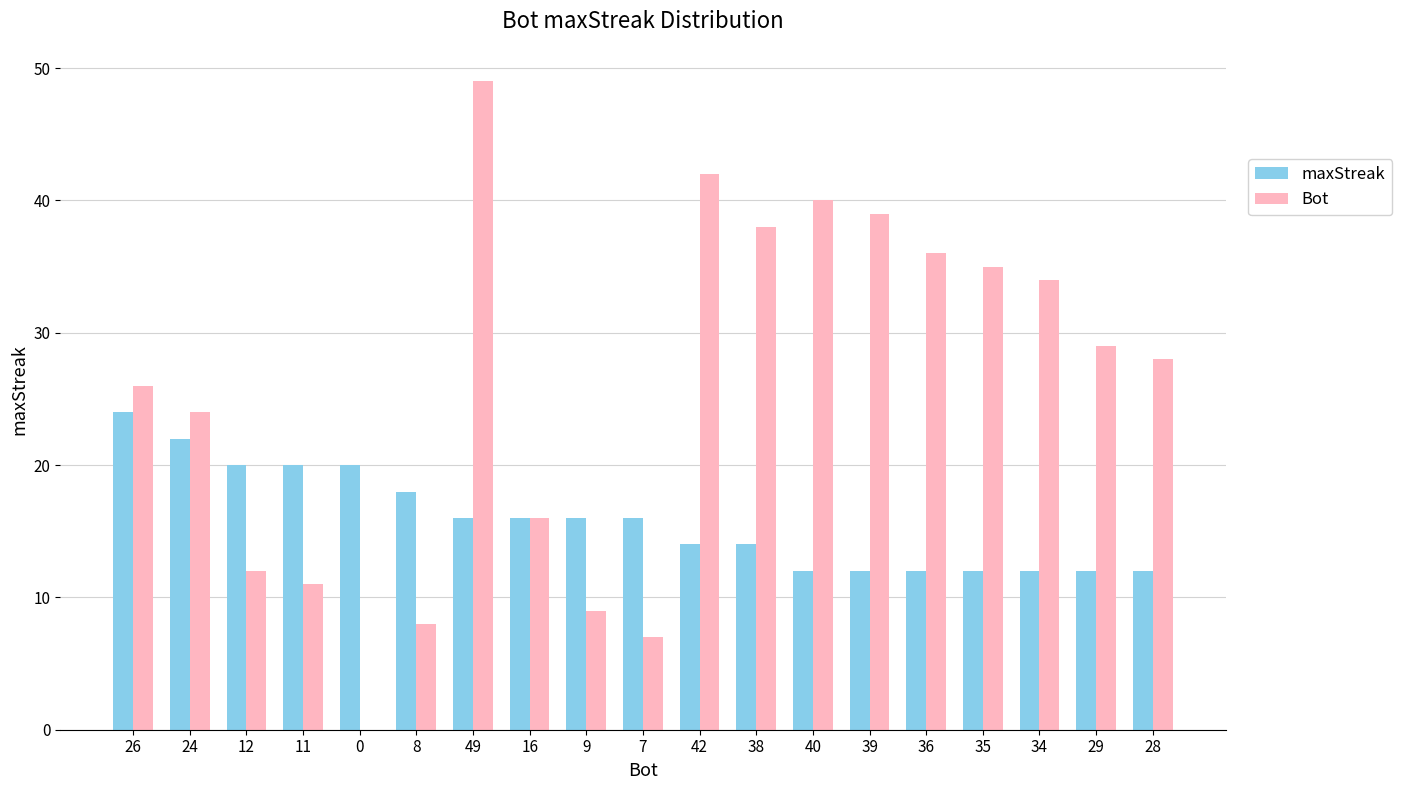

Reading left to right, what are all the values shown in this chart?

maxStreak: 26=24	24=22	12=20	11=20	0=20	8=18	49=16	16=16	9=16	7=16	42=14	38=14	40=12	39=12	36=12	35=12	34=12	29=12	28=12
Bot: 26=26	24=24	12=12	11=11	0=0	8=8	49=49	16=16	9=9	7=7	42=42	38=38	40=40	39=39	36=36	35=35	34=34	29=29	28=28